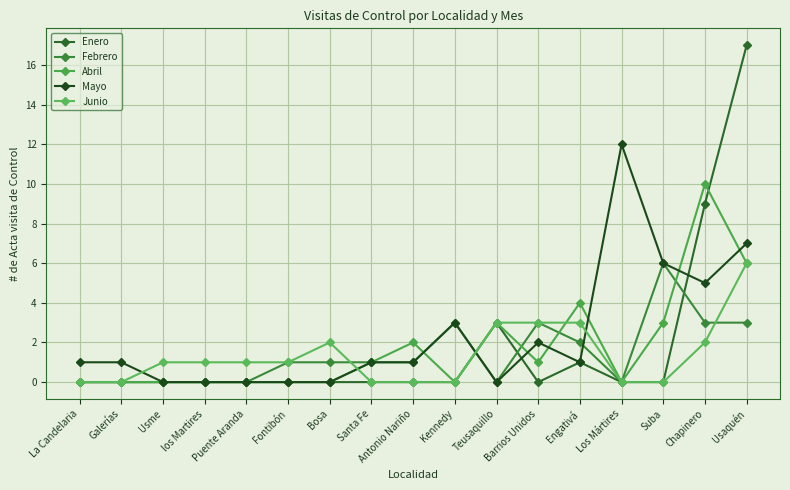

Which label corresponds to the largest value in the chart?

Usaquén